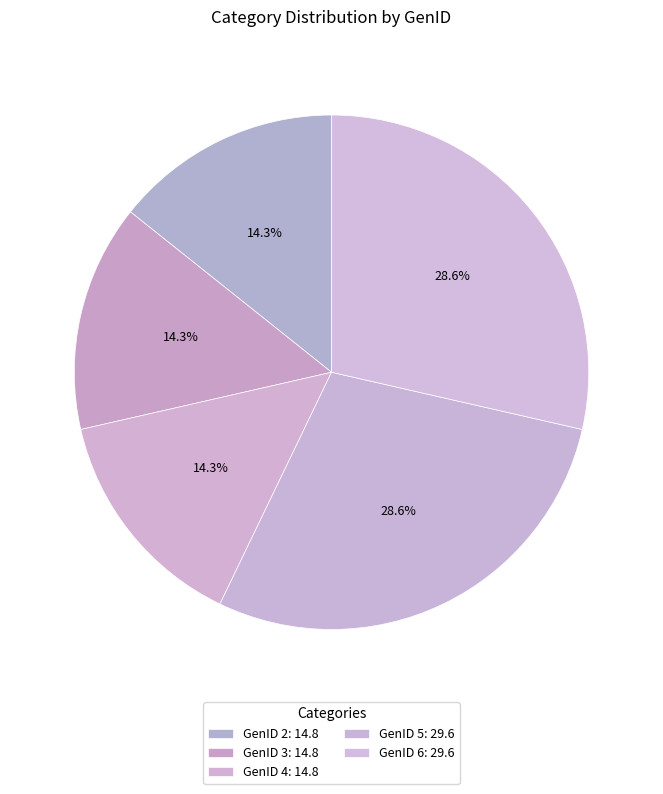

How many segments does this pie chart have?

5